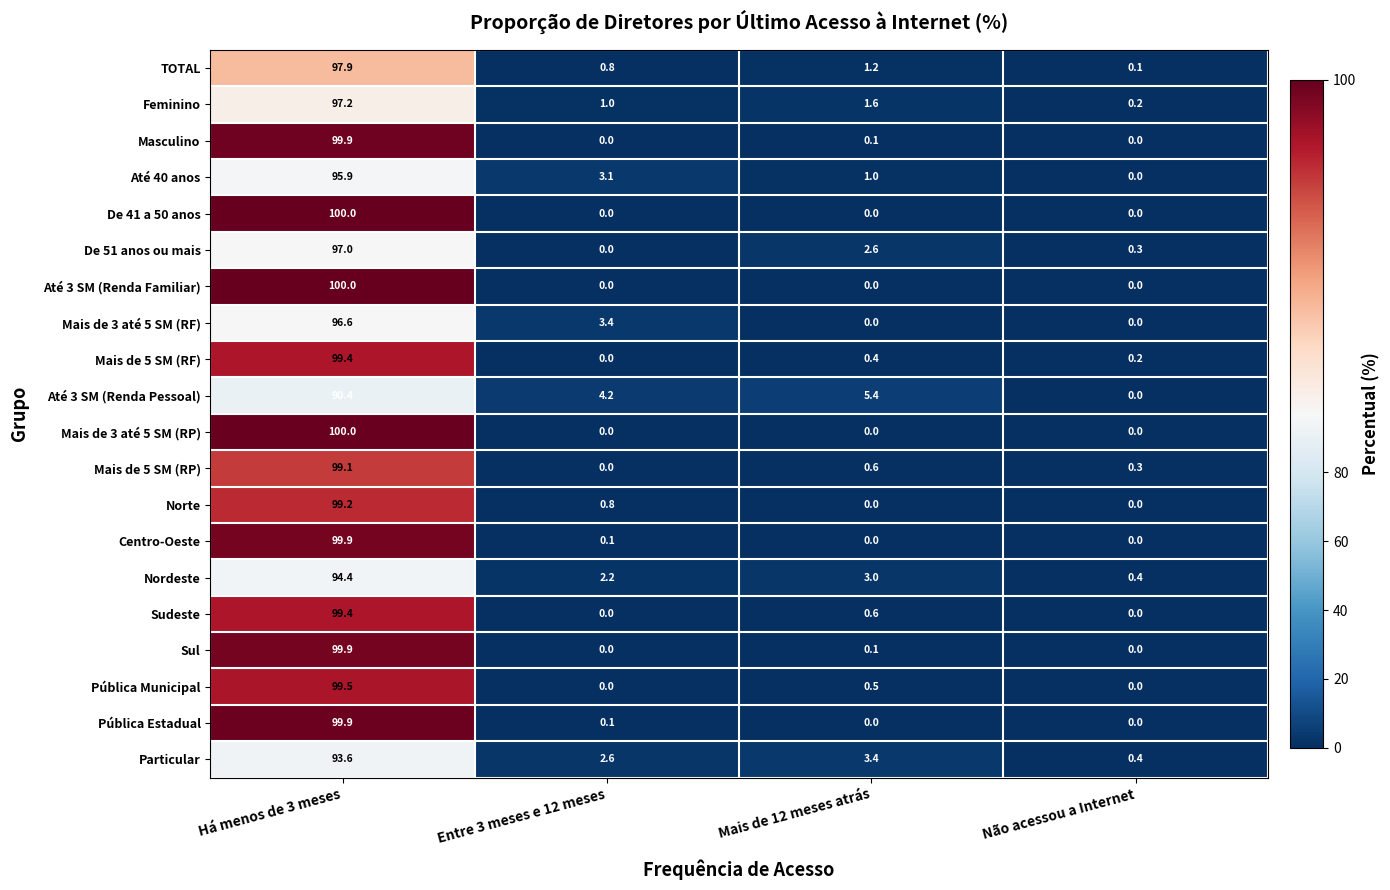

How many categories are shown in the chart?

4